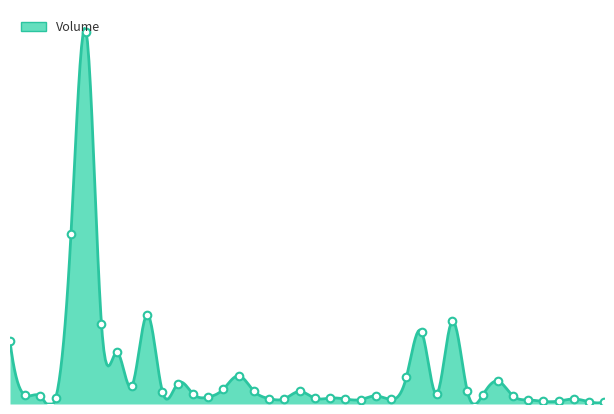

Between 2022-04-15 and 2022-04-08, which is larger?

2022-04-08